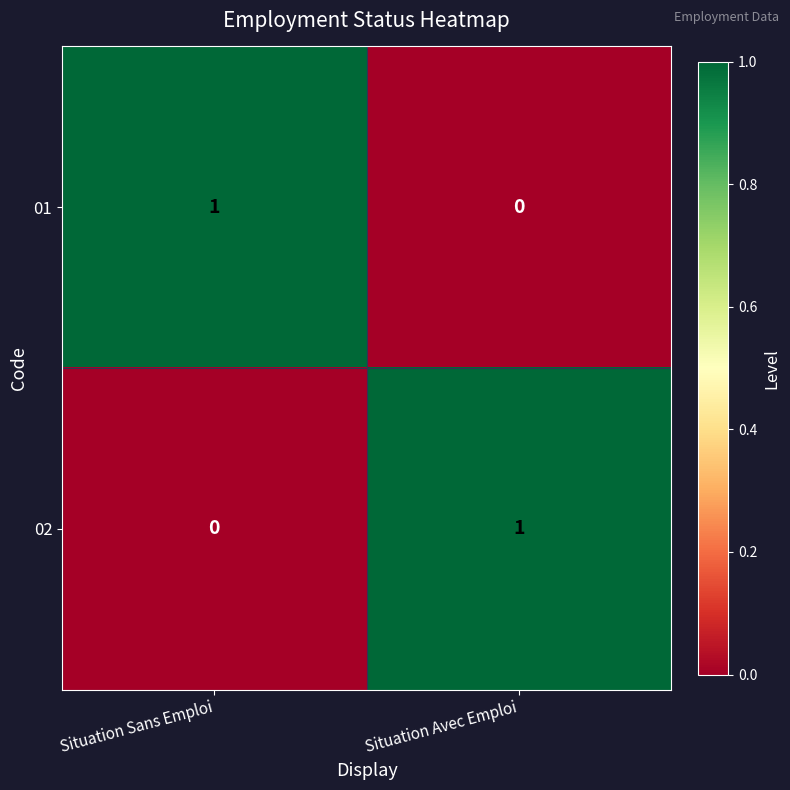

At Situation Sans Emploi, list the series in order from largest to smallest.

01, 02